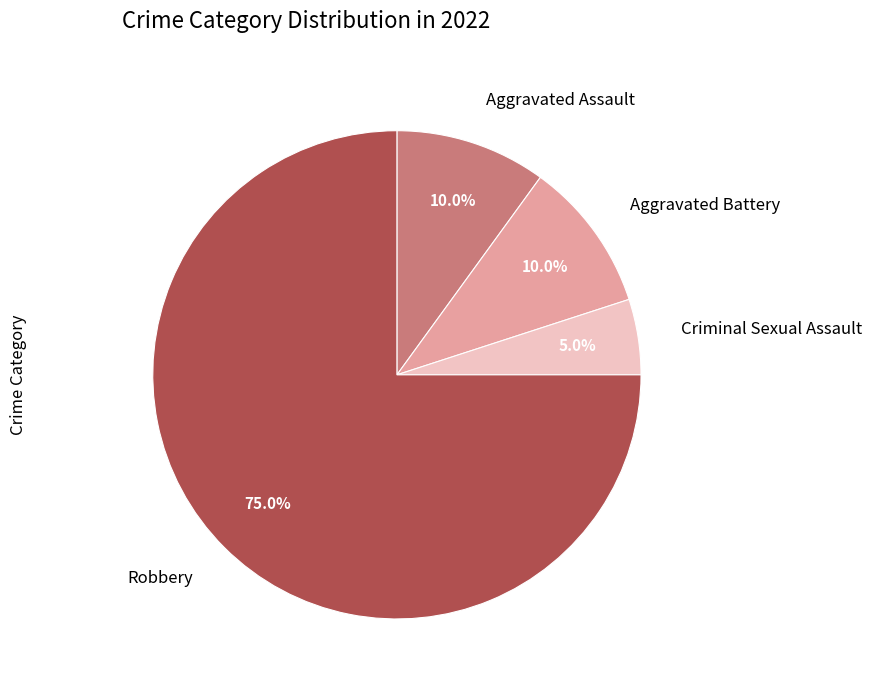

How many segments does this pie chart have?

4